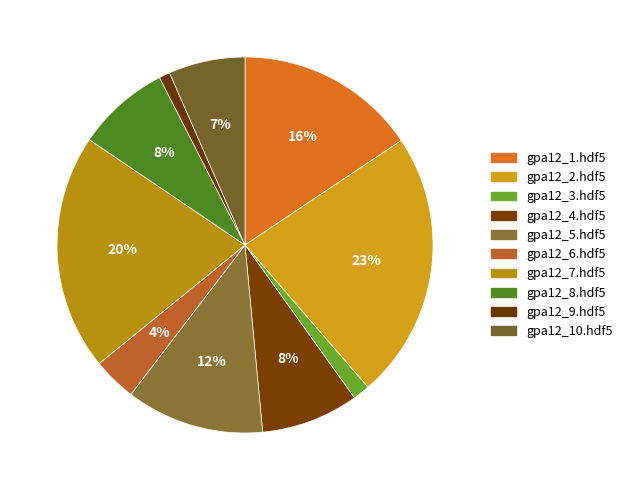

What portion of the pie excludes gpa12_1.hdf5?

84.4%